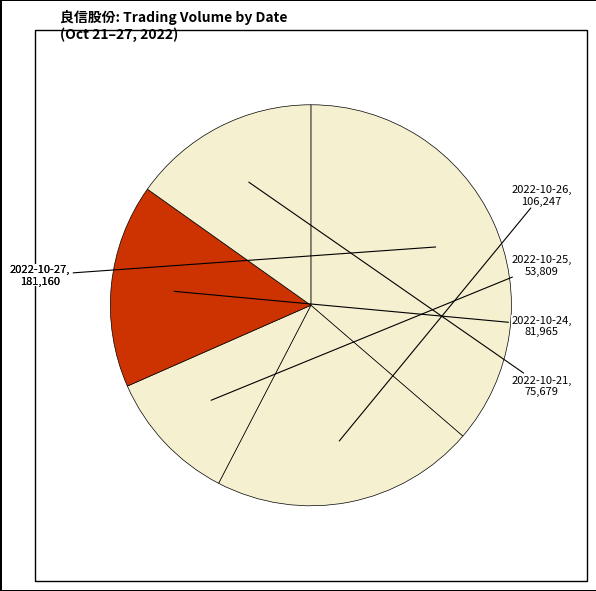

Rank the categories by value from lowest to highest.

2022-10-25, 2022-10-21, 2022-10-24, 2022-10-26, 2022-10-27